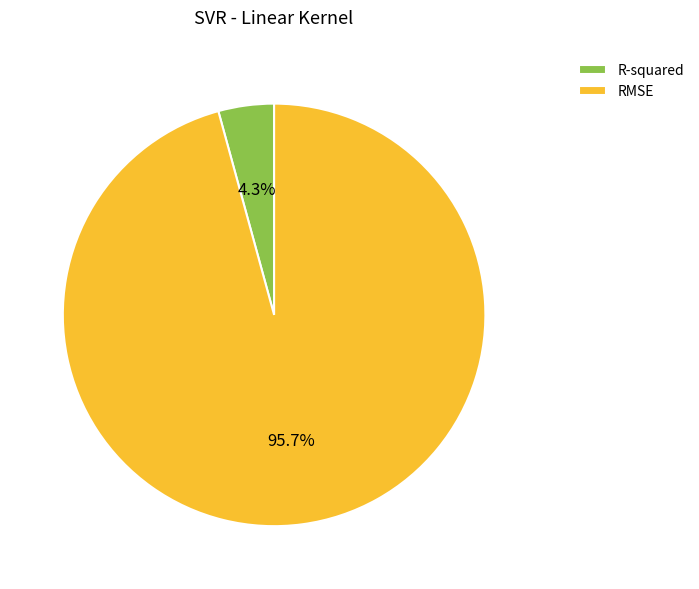

What is the majority slice?

RMSE